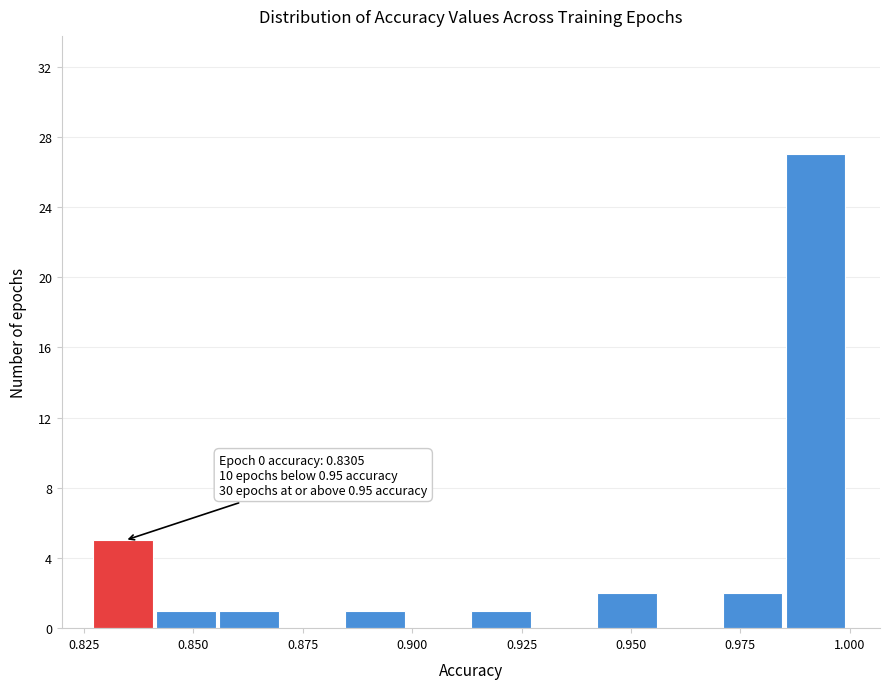

Read against the x-axis, roughly where is the centre of the tallest bar?

0.990